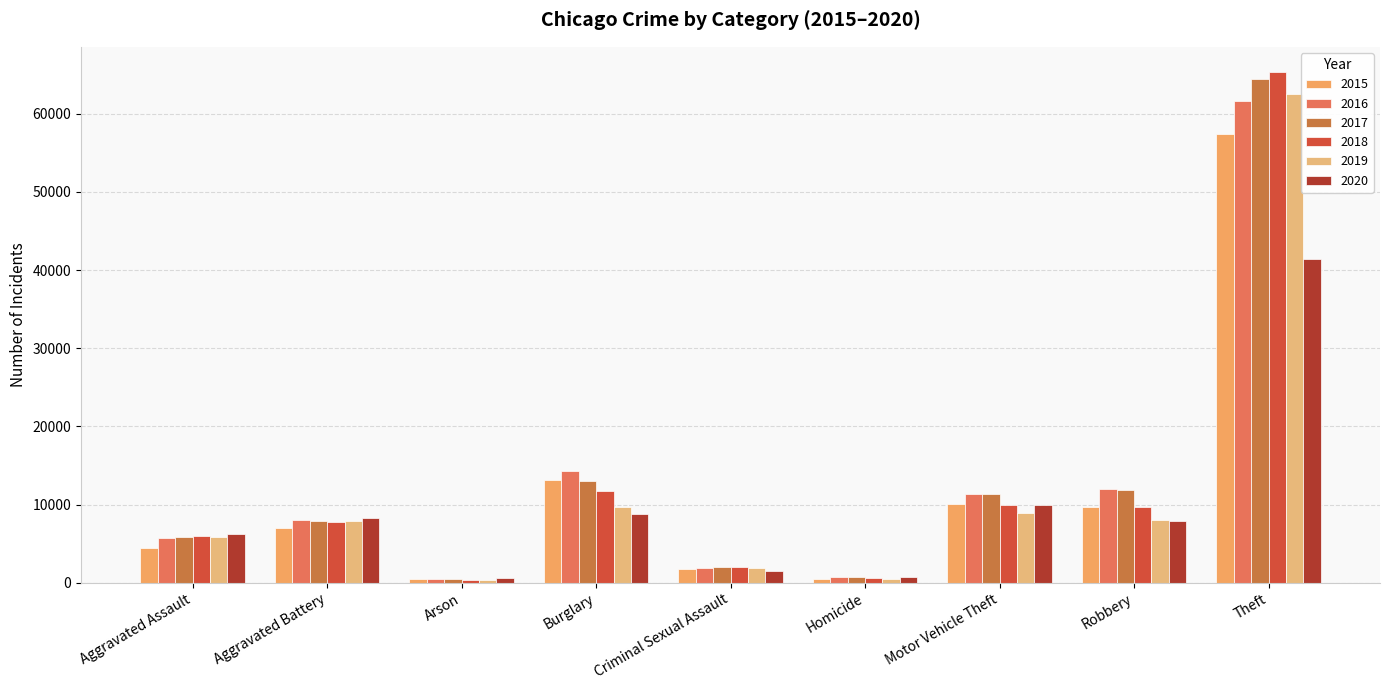

The value of 2015 at Theft is 39415. True or false?

False